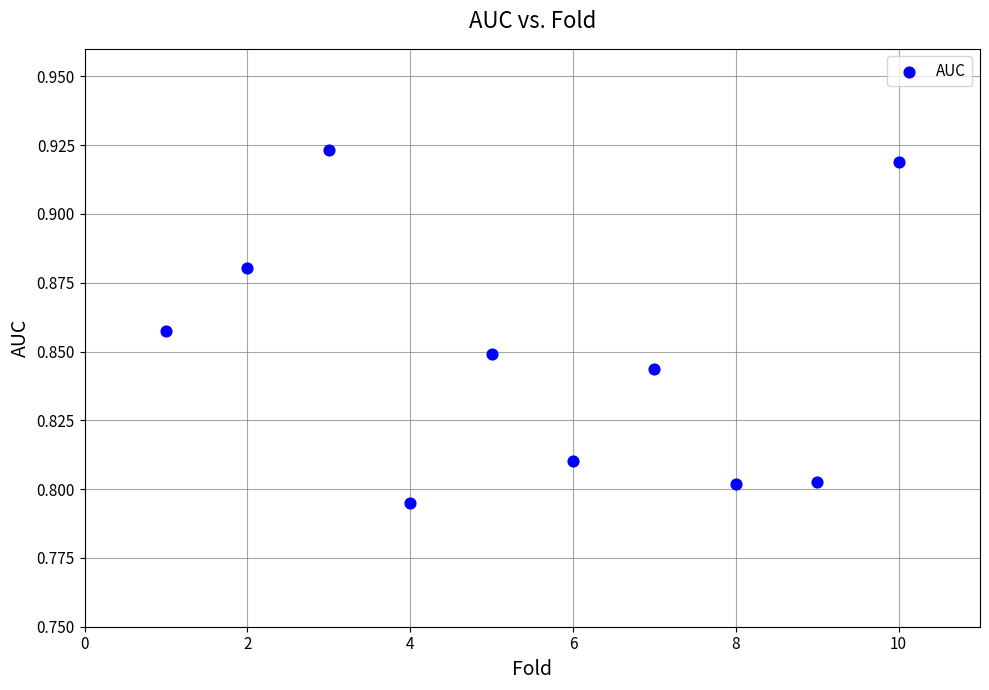

What is the average X value?

5.5